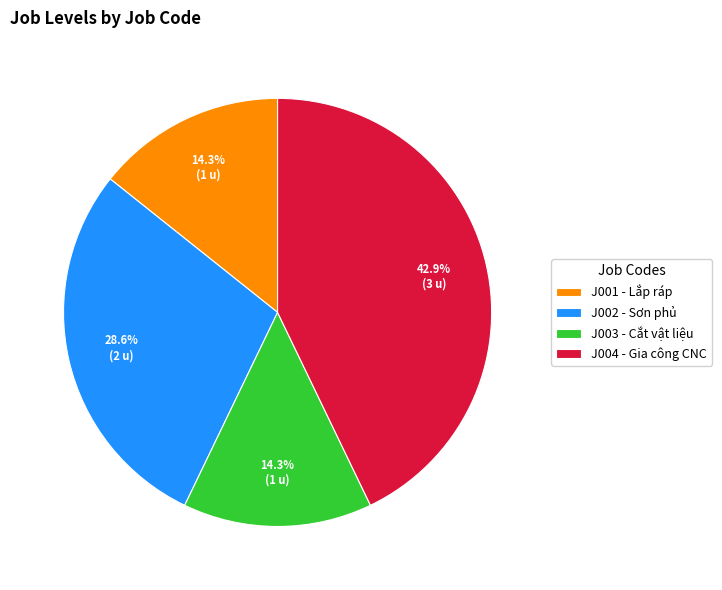

What percentage do J004 and J001 together represent?

57.1%